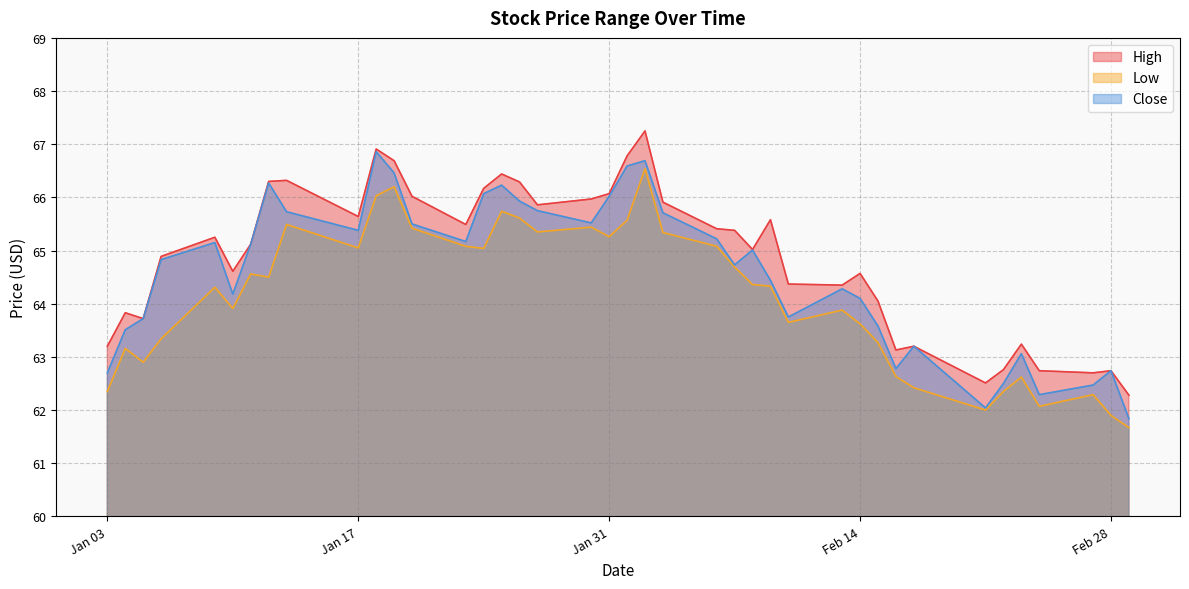

Which series has the largest total across all categories?

High